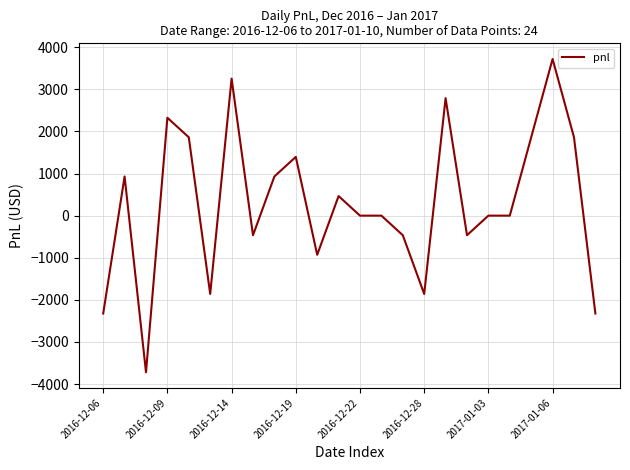

Reading right to left, list all the values displayed in this chart.

-2325	1860	3720	1860	0	0	-465	2790	-1860	-465	0	0	465	-930	1395	930	-465	3255	-1860	1860	2325	-3720	930	-2325